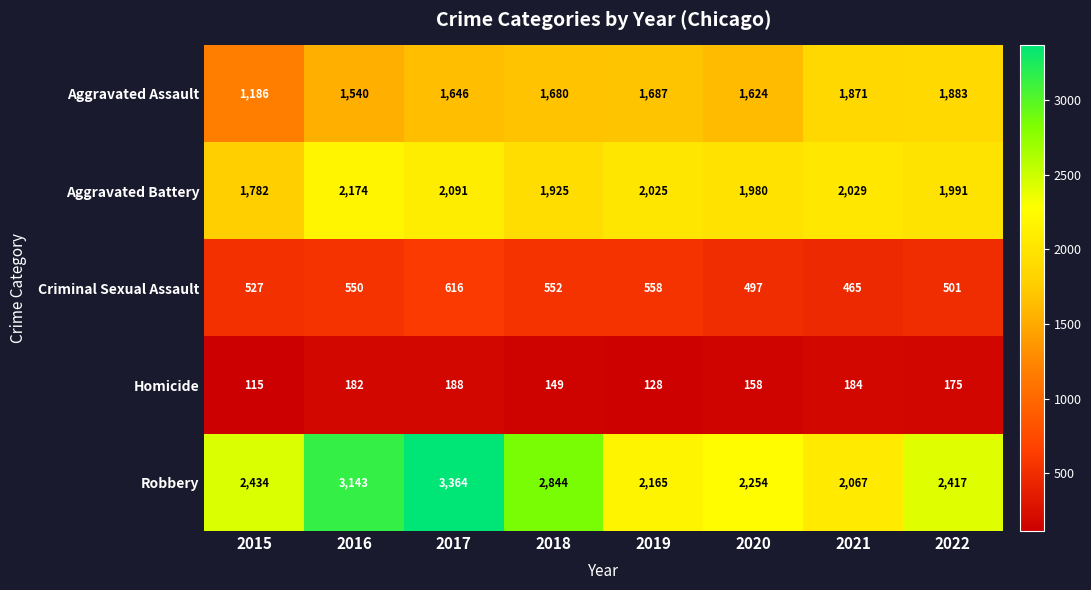

What is the approximate value of Aggravated Assault at 2019, to the nearest 50?

1700